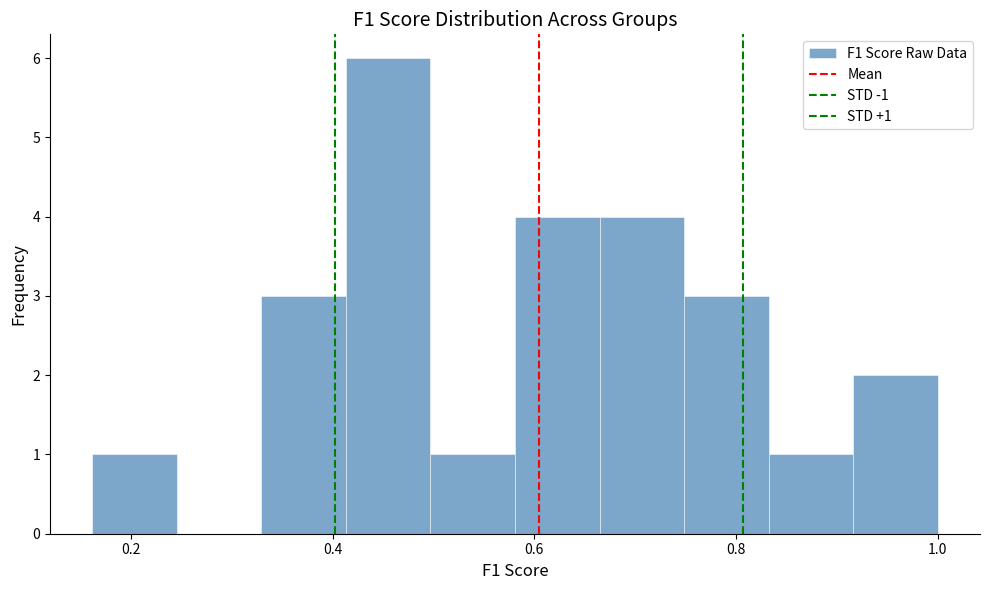

Which range on the x-axis has the tallest bar?

0.42 to 0.50